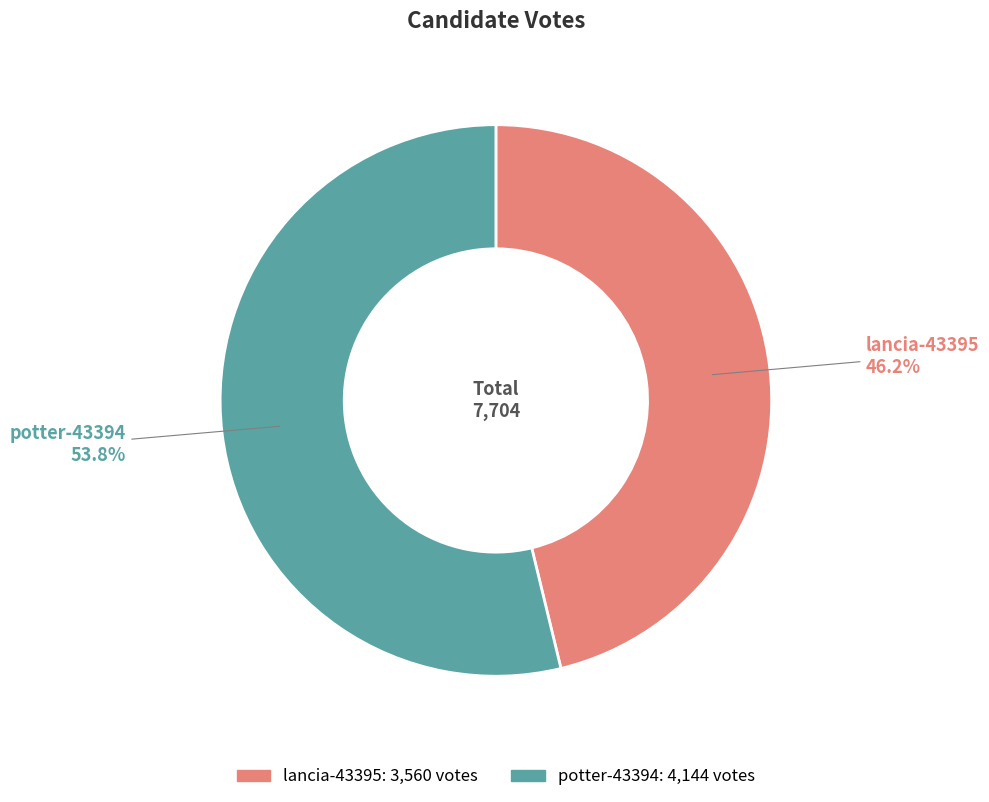

Is the sum of lancia-43395 and potter-43394 greater than half?

Yes